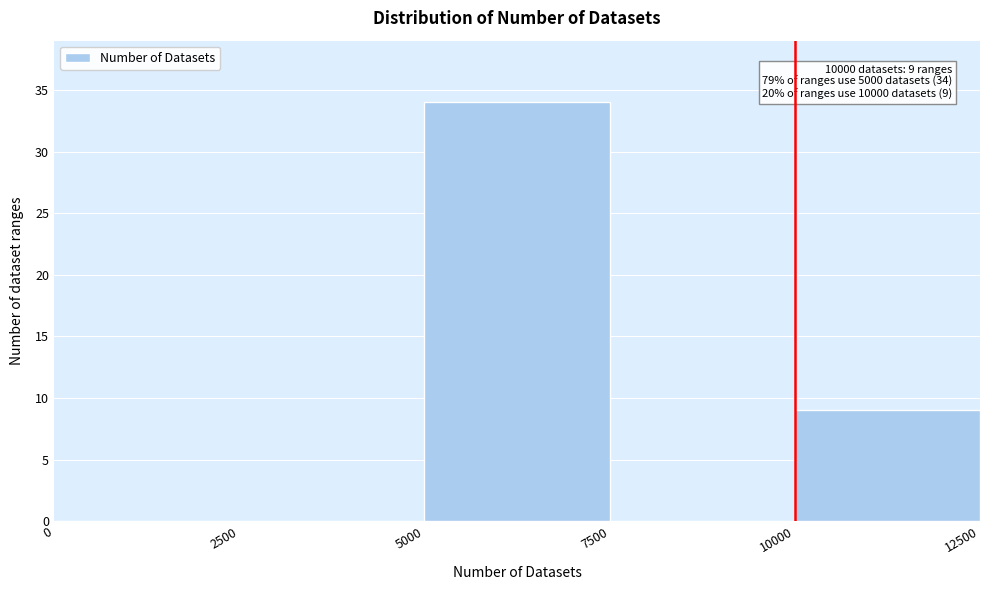

Over which range of the x-axis is the bar tallest?

5000 to 7500